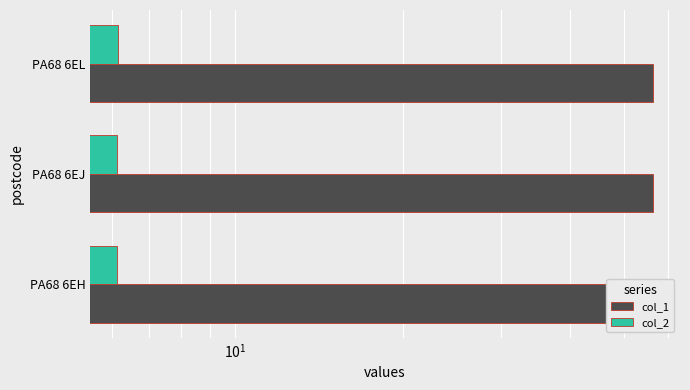

Reading left to right, what are all the values shown in this chart?

col_1: 56.4	56.4	56.4
col_2: 6.1	6.1	6.2